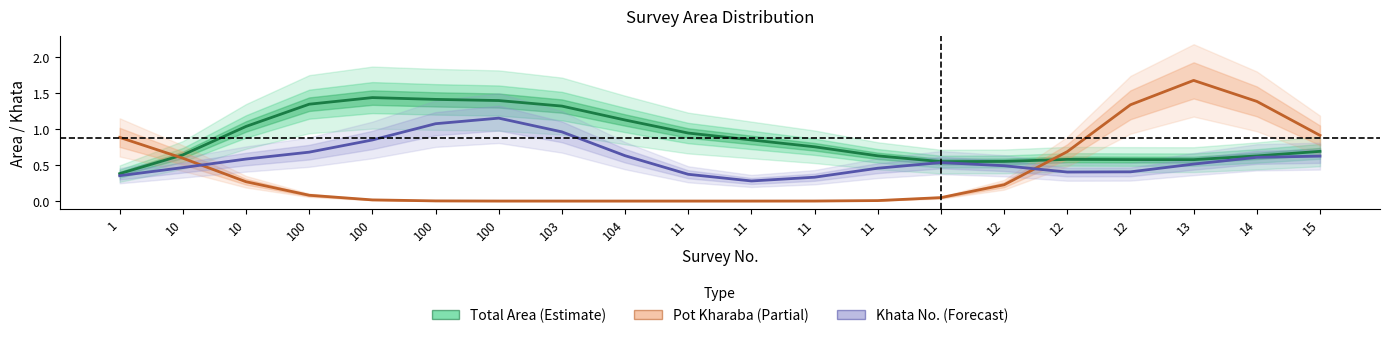

What is the difference between the maximum and second lowest values in the Pot Kharaba (Partial) series?

1.7